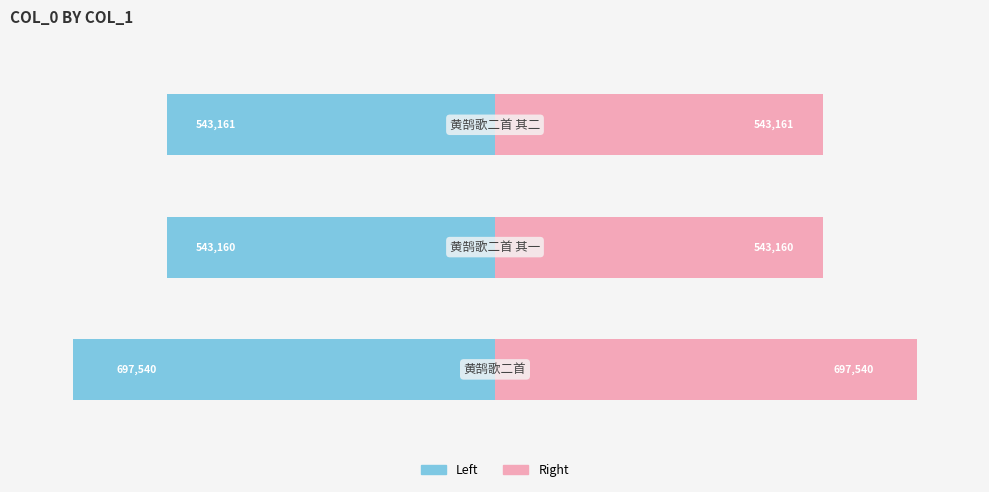

How many bars are there in each group?

2